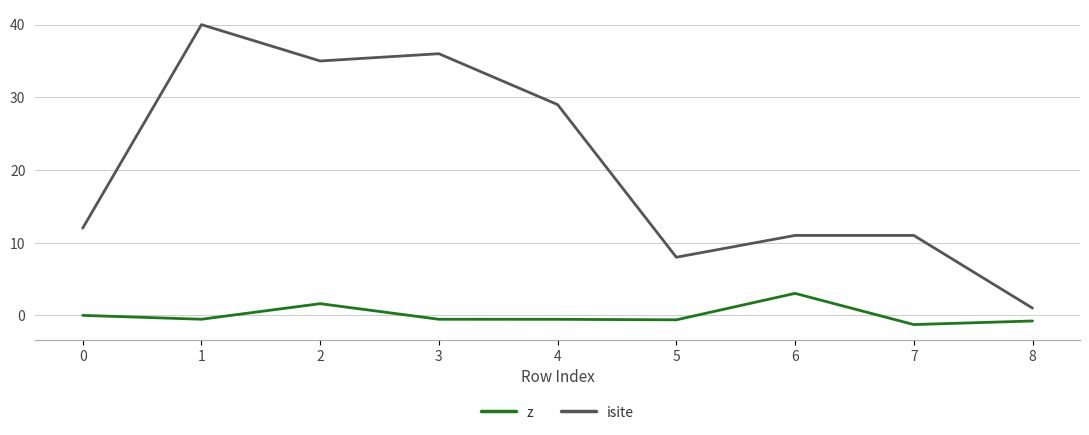

List the series in order of their peak value, lowest first.

z, isite